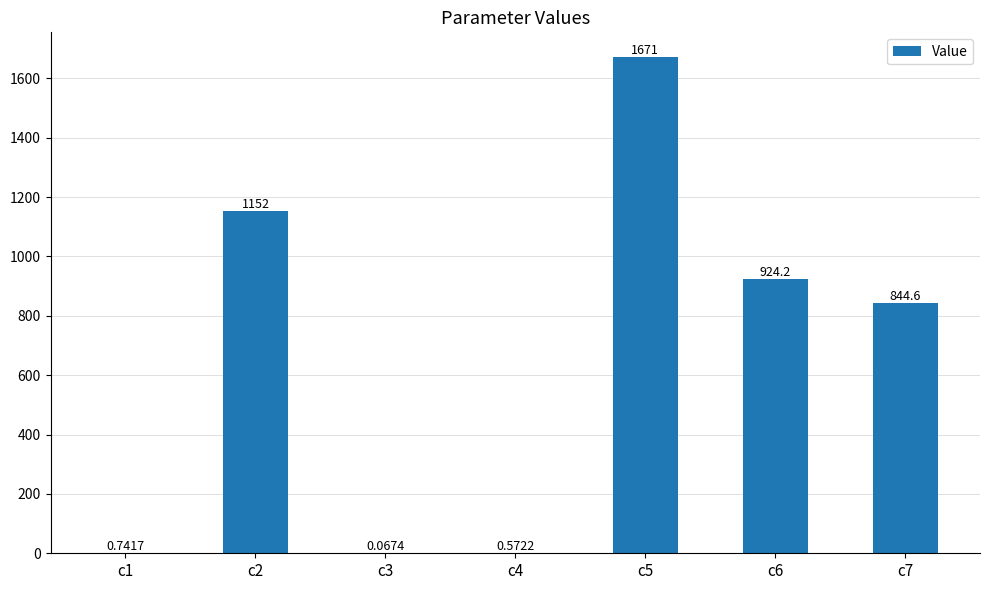

The chart shows a value of 991.1 at c5. True or false?

False